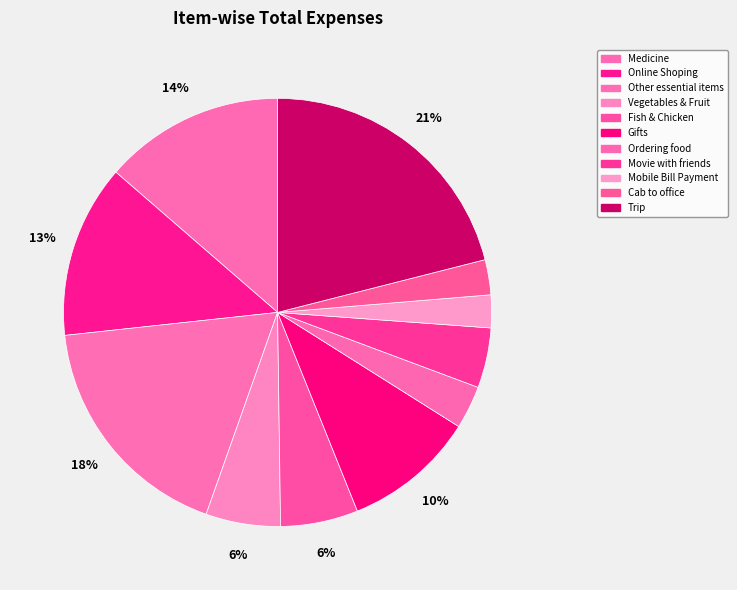

To the nearest percent, what percentage of the pie is Mobile Bill Payment?

2%